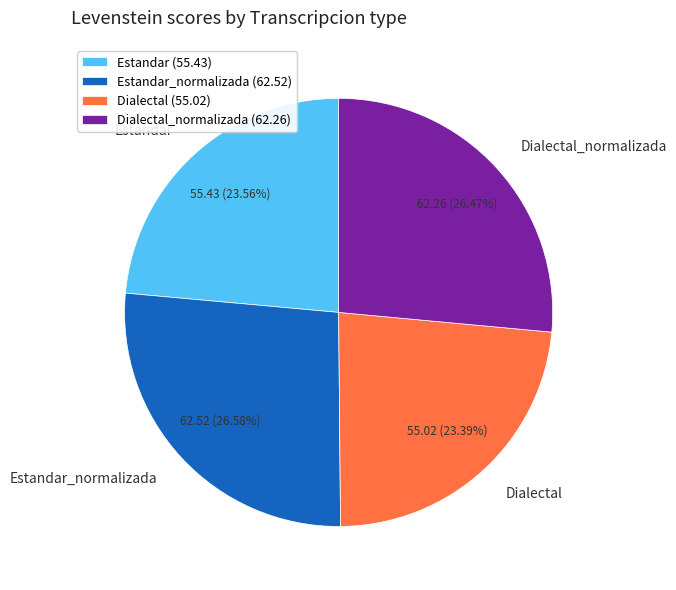

Count the number of slices in the pie.

4